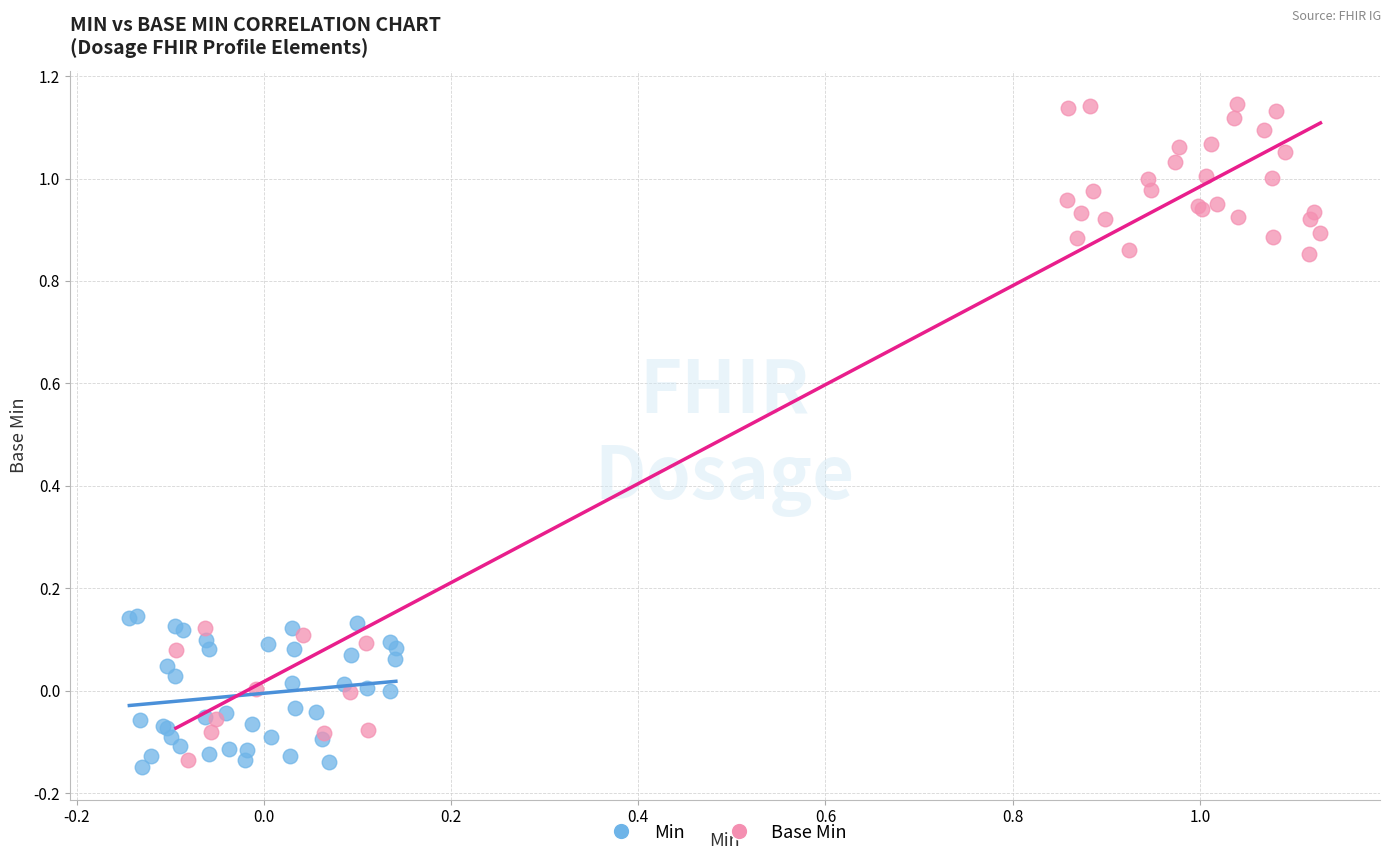

Which series reaches the minimum Y coordinate?

Min